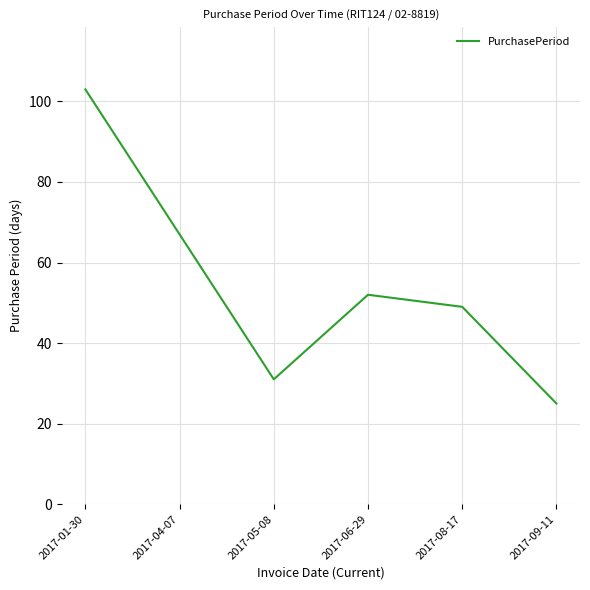

Rank the categories by value from lowest to highest.

2017-09-11, 2017-05-08, 2017-08-17, 2017-06-29, 2017-04-07, 2017-01-30